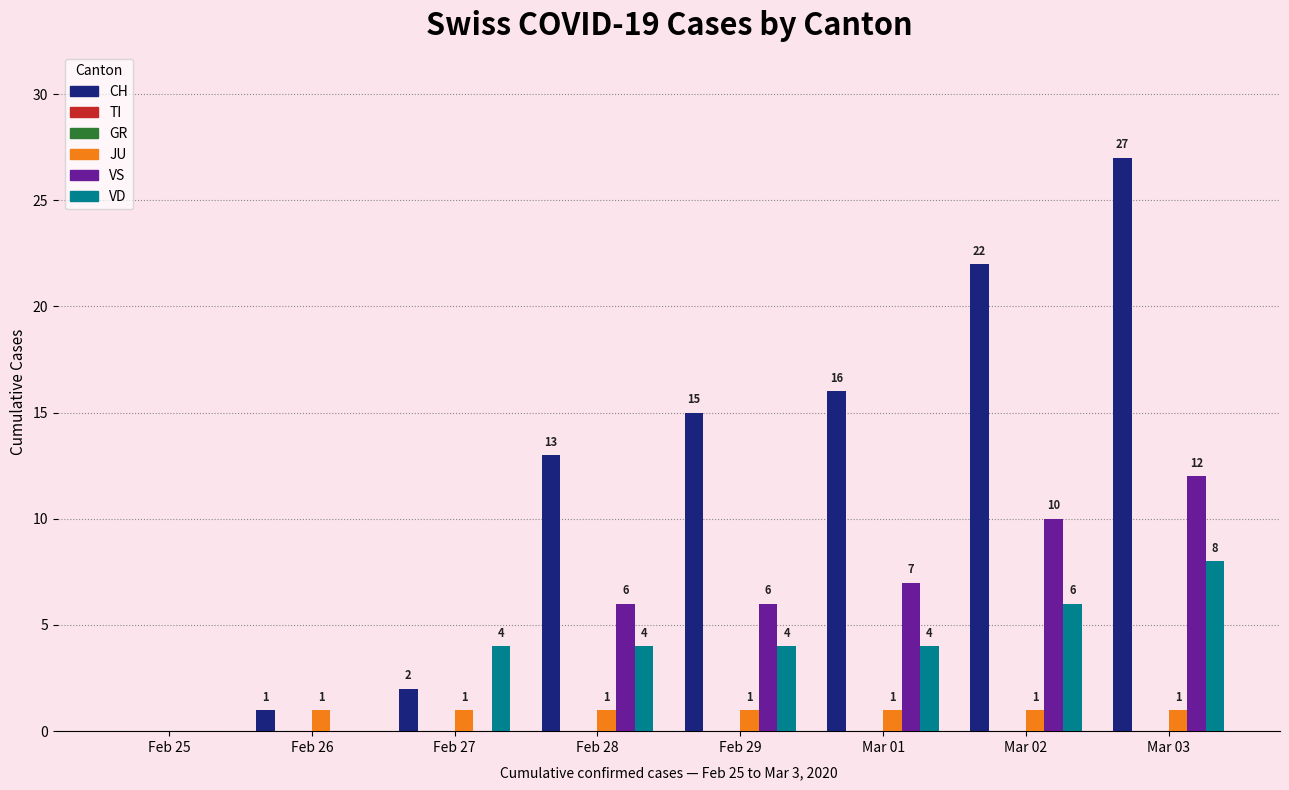

At which category is the sum across all series the highest?

Mar 03